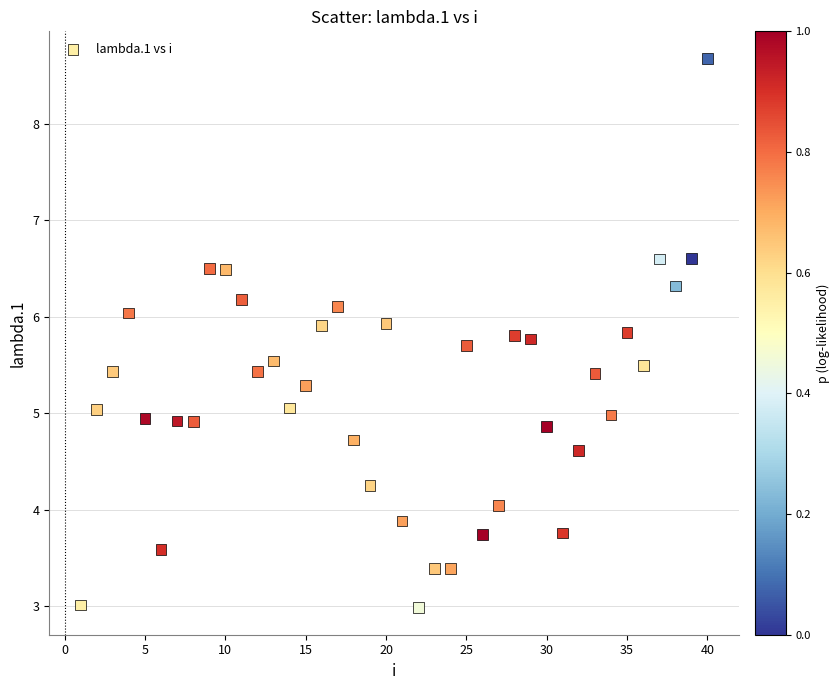

What is the range of Y values (max minus min)?

5.7